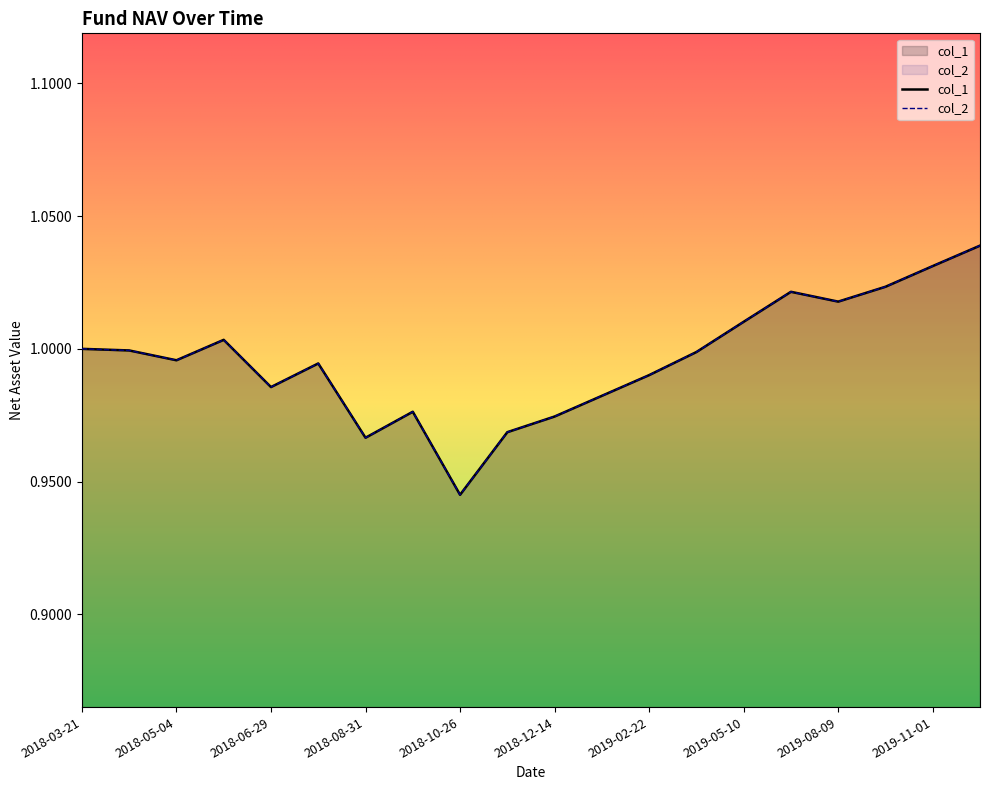

True or false: col_1 and col_2 cross at least once.

False